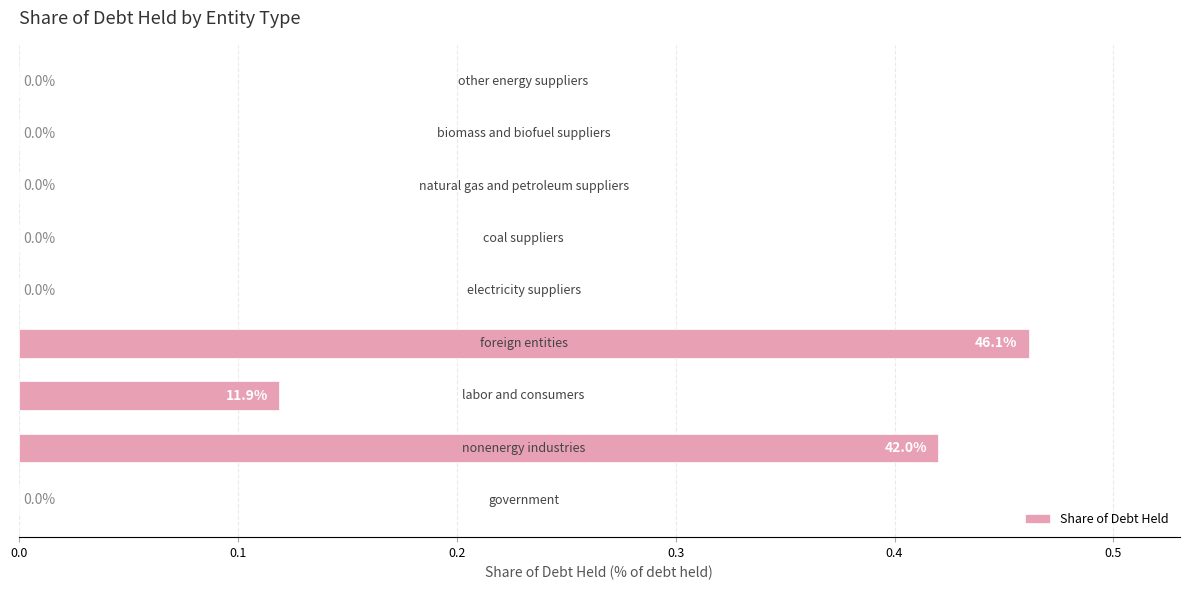

How many values are between 0 and 1?

9